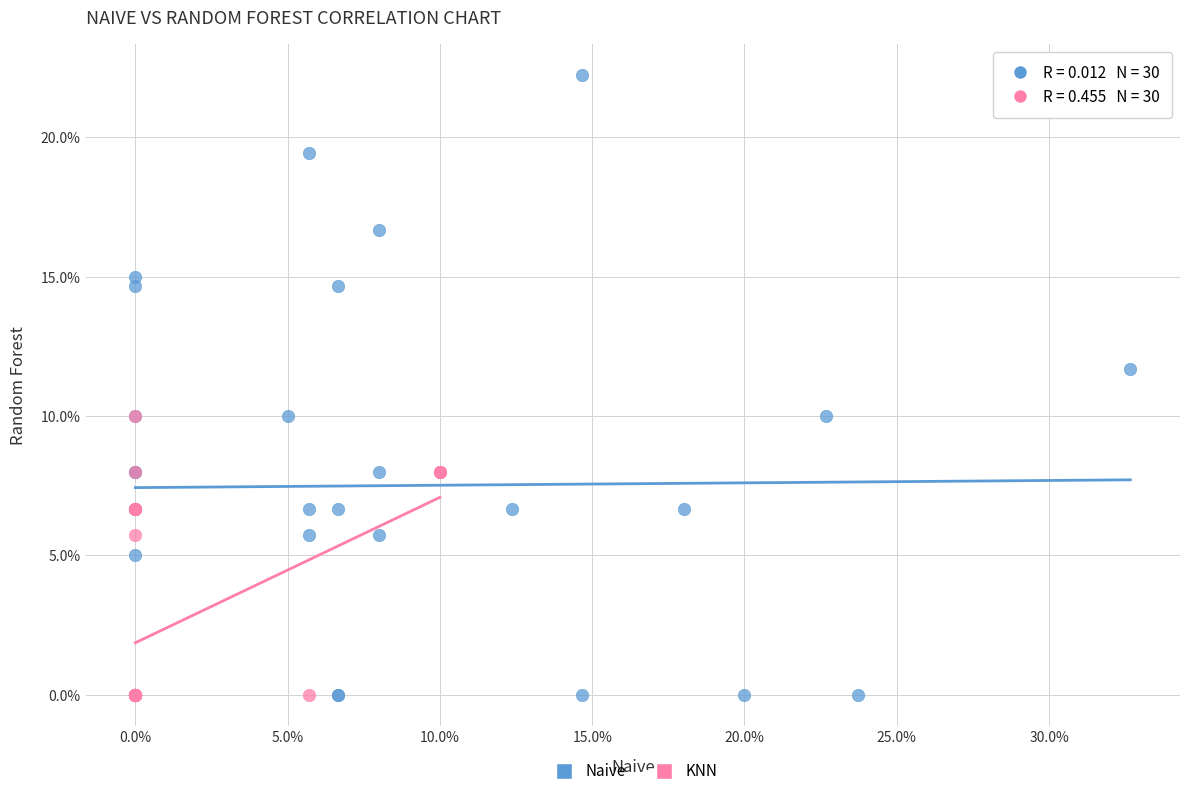

Which series reaches the maximum Y coordinate?

Naive